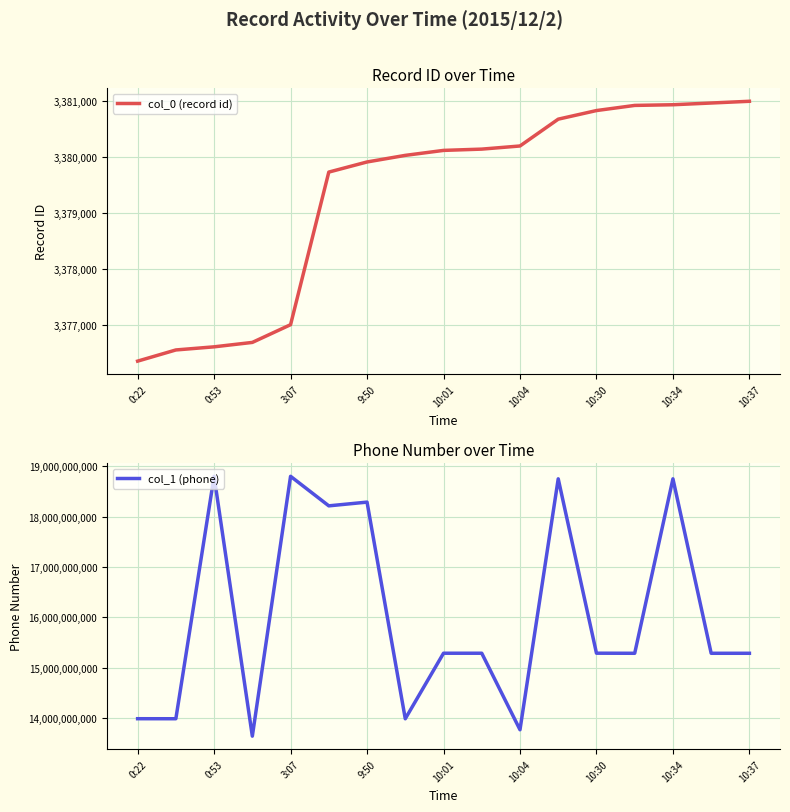

What is the highest value of the col_0 (record id) series?

3381003